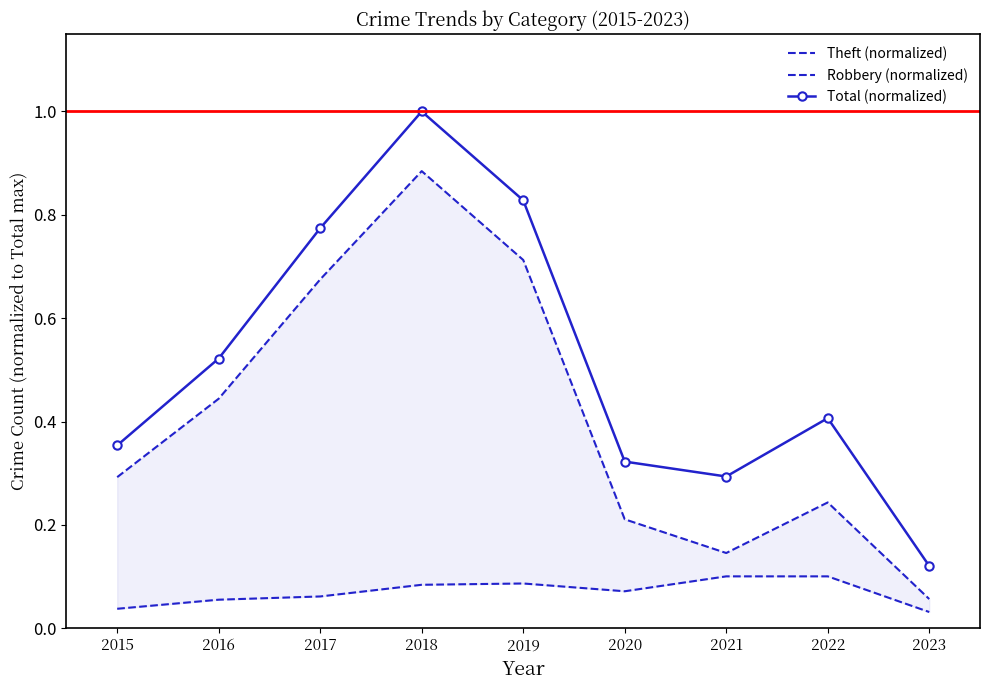

Which label corresponds to the largest value in the chart?

2018